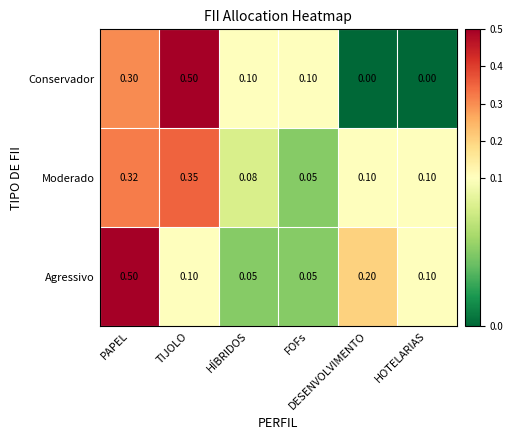

Which series has the widest spread of values?

Conservador